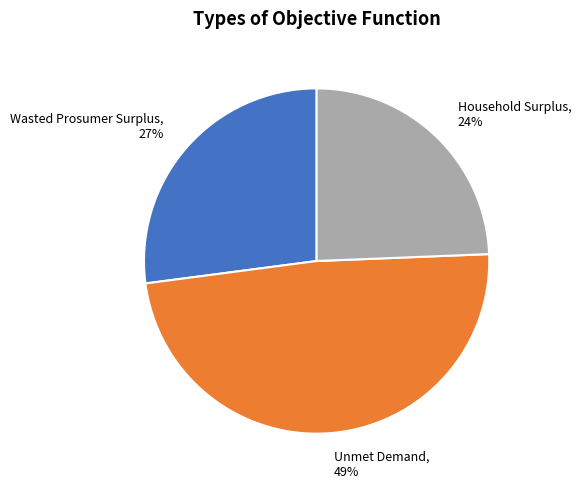

To the nearest percent, what portion does Household Surplus represent?

24%